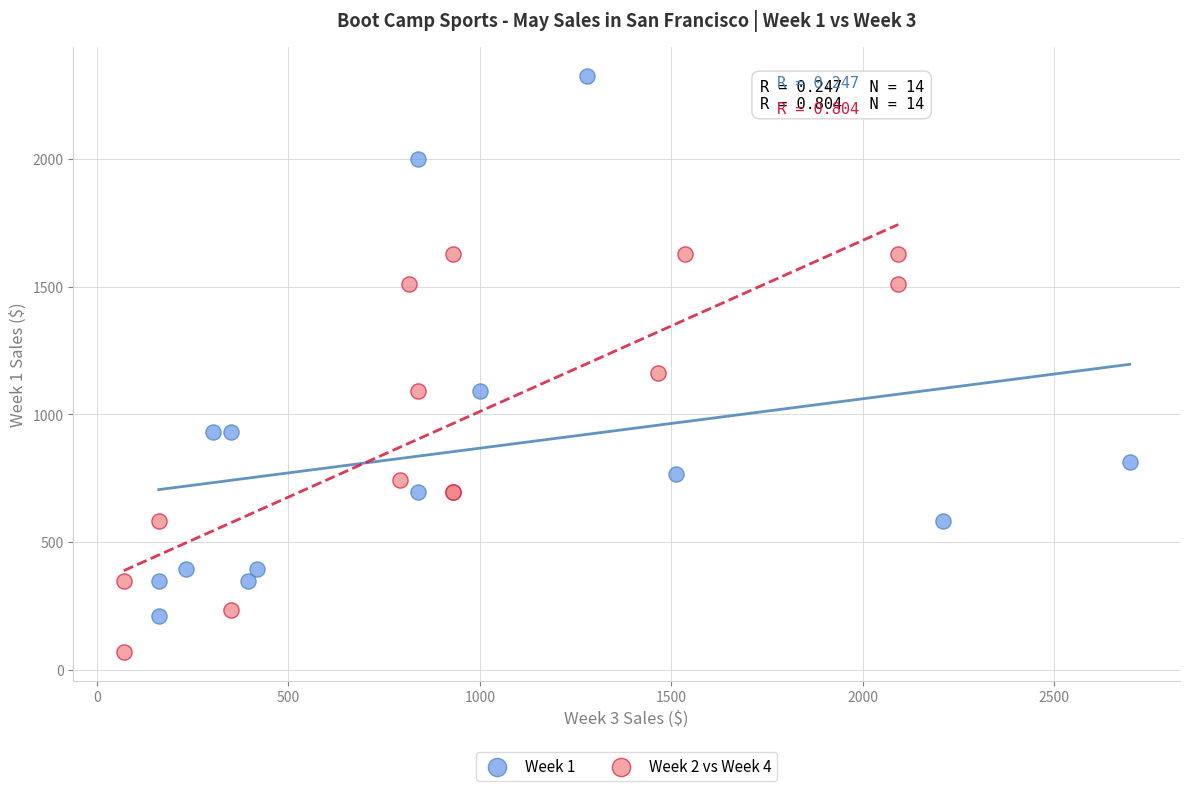

What are all the series names shown in the legend?

Week 1, Week 2 vs Week 4